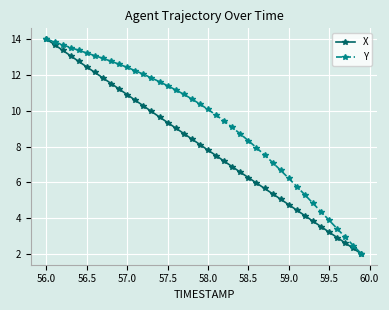

Which series has the largest total across all categories?

Y